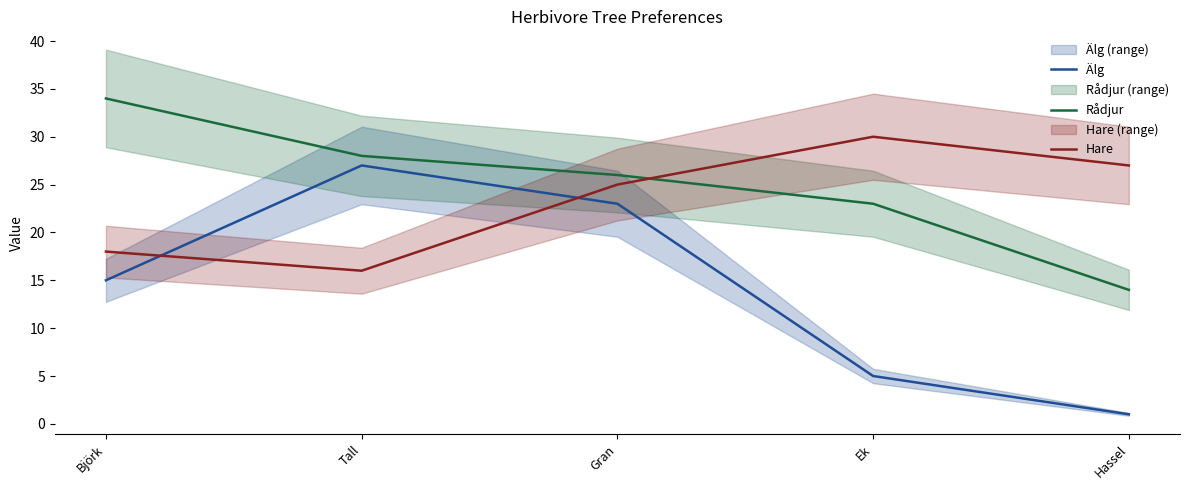

What value does the Älg series have at Tall, to the nearest 5?

25